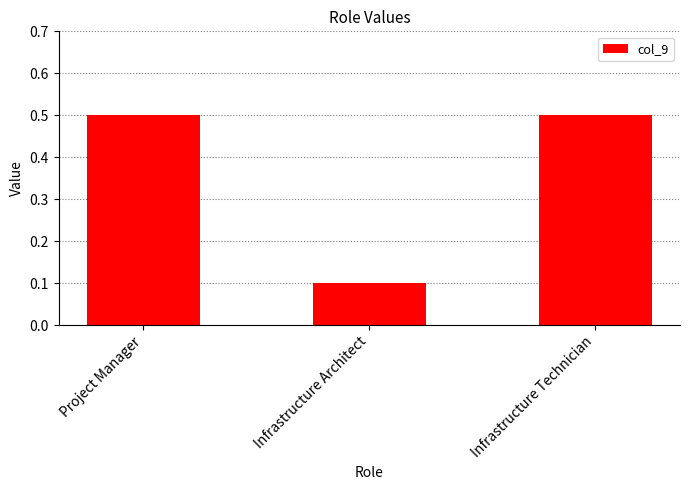

What is the maximum value shown in the chart?

0.5